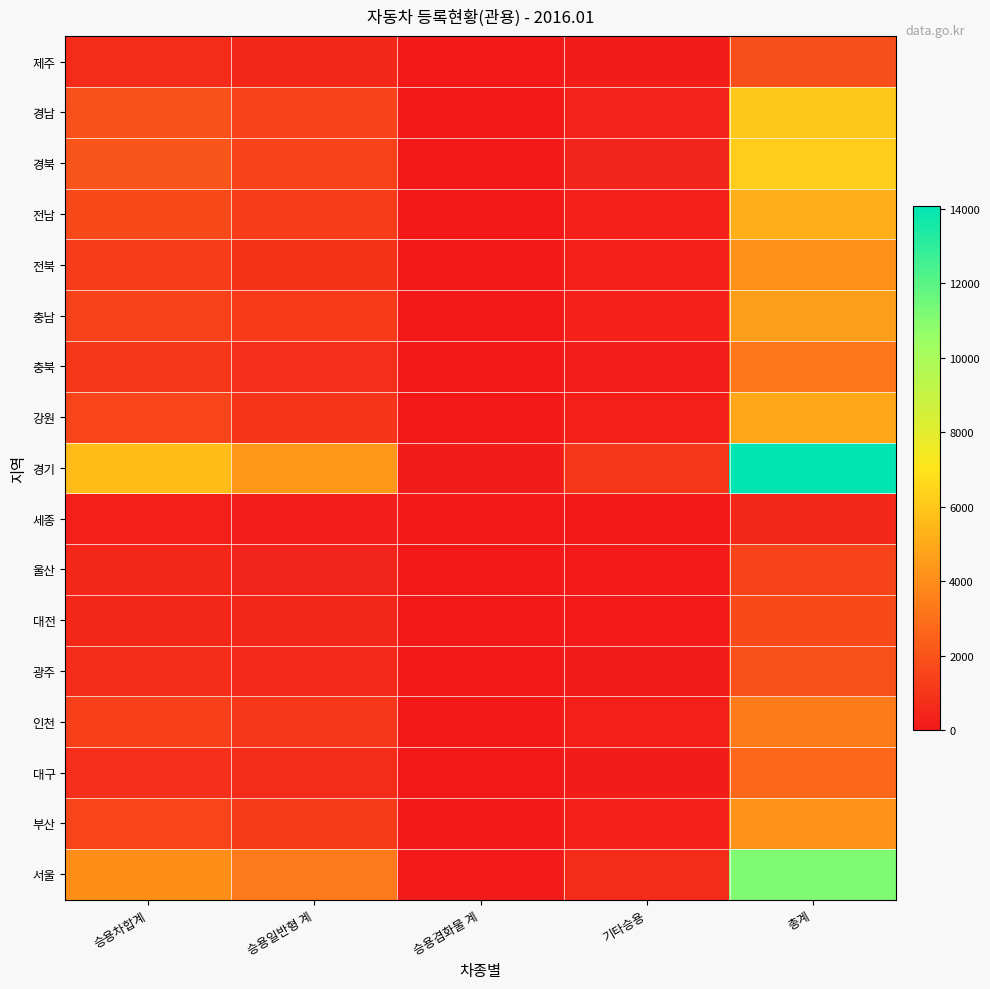

Reading left to right, extract all data points from this chart.

서울: 승용차합계=4070	승용일반형 계=3323	승용겸화물 계=94	기타승용=653	총계=11140
부산: 승용차합계=1502	승용일반형 계=1194	승용겸화물 계=44	기타승용=258	총계=4216
대구: 승용차합계=801	승용일반형 계=620	승용겸화물 계=30	기타승용=150	총계=2732
인천: 승용차합계=1350	승용일반형 계=1087	승용겸화물 계=24	기타승용=248	총계=3372
광주: 승용차합계=682	승용일반형 계=551	승용겸화물 계=7	기타승용=124	총계=1909
대전: 승용차합계=547	승용일반형 계=452	승용겸화물 계=8	기타승용=92	총계=1692
울산: 승용차합계=518	승용일반형 계=386	승용겸화물 계=15	기타승용=102	총계=1472
세종: 승용차합계=236	승용일반형 계=184	승용겸화물 계=0	기타승용=52	총계=550
경기: 승용차합계=5626	승용일반형 계=4361	승용겸화물 계=149	기타승용=1027	총계=14089
강원: 승용차합계=1492	승용일반형 계=975	승용겸화물 계=32	기타승용=274	총계=4872
충북: 승용차합계=1019	승용일반형 계=738	승용겸화물 계=25	기타승용=190	총계=3297
충남: 승용차합계=1429	승용일반형 계=1122	승용겸화물 계=30	기타승용=277	총계=4599
전북: 승용차합계=1229	승용일반형 계=926	승용겸화물 계=29	기타승용=224	총계=4166
전남: 승용차합계=1670	승용일반형 계=1220	승용겸화물 계=26	기타승용=324	총계=5205
경북: 승용차합계=2040	승용일반형 계=1383	승용겸화물 계=22	기타승용=397	총계=6187
경남: 승용차합계=1963	승용일반형 계=1476	승용겸화물 계=22	기타승용=381	총계=6015
제주: 승용차합계=653	승용일반형 계=547	승용겸화물 계=3	기타승용=126	총계=1847